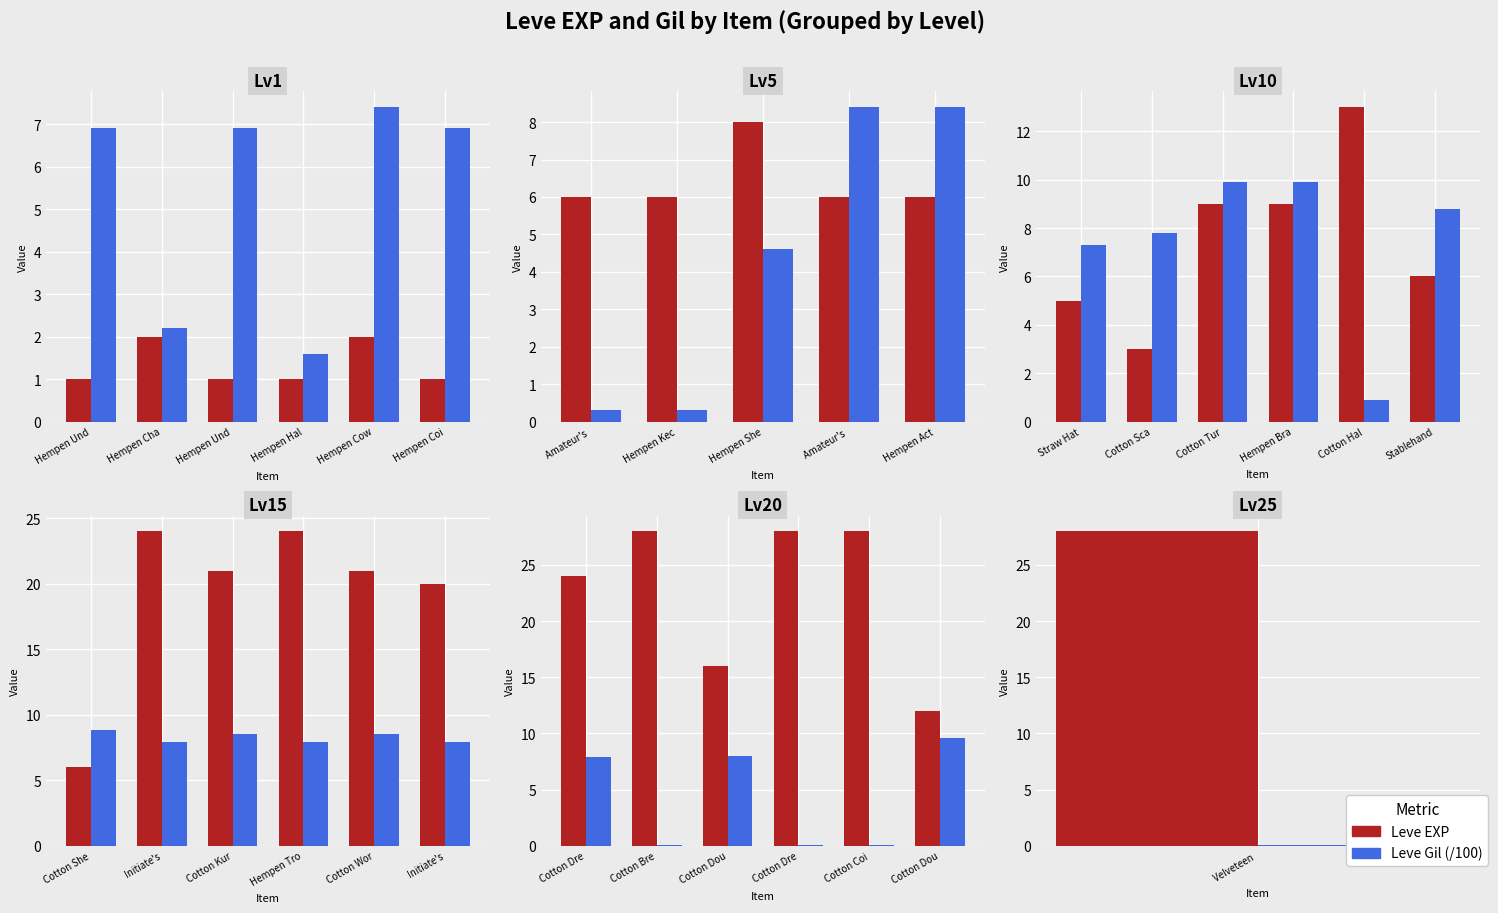

List the series in order of their overall mean, highest first.

Leve EXP, Leve Gil (/100)